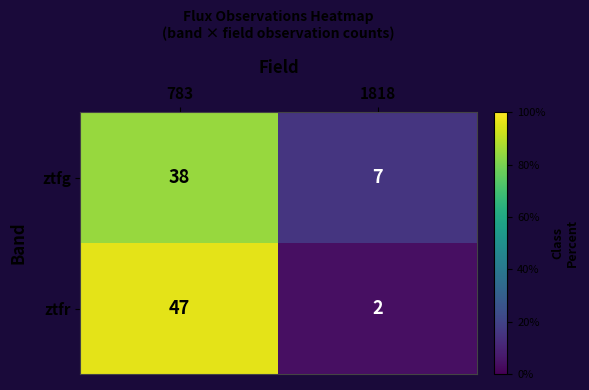

Reading left to right, list all the values displayed in this chart.

ztfg: 38	7
ztfr: 47	2